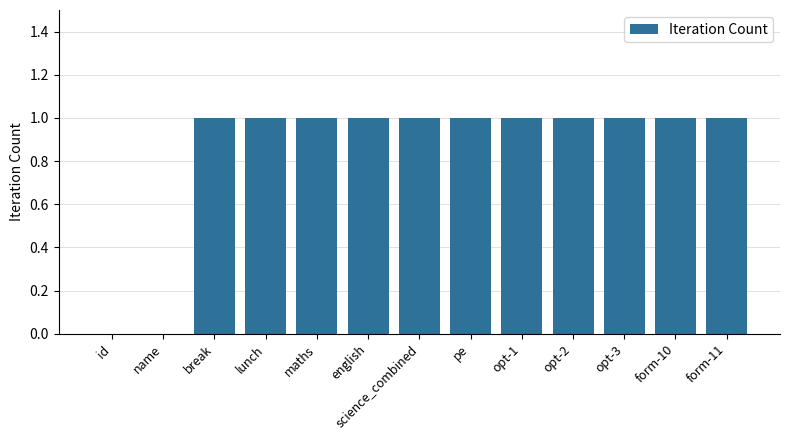

Reading left to right, extract all data points from this chart.

id=0	name=0	break=1	lunch=1	maths=1	english=1	science_combined=1	pe=1	opt-1=1	opt-2=1	opt-3=1	form-10=1	form-11=1